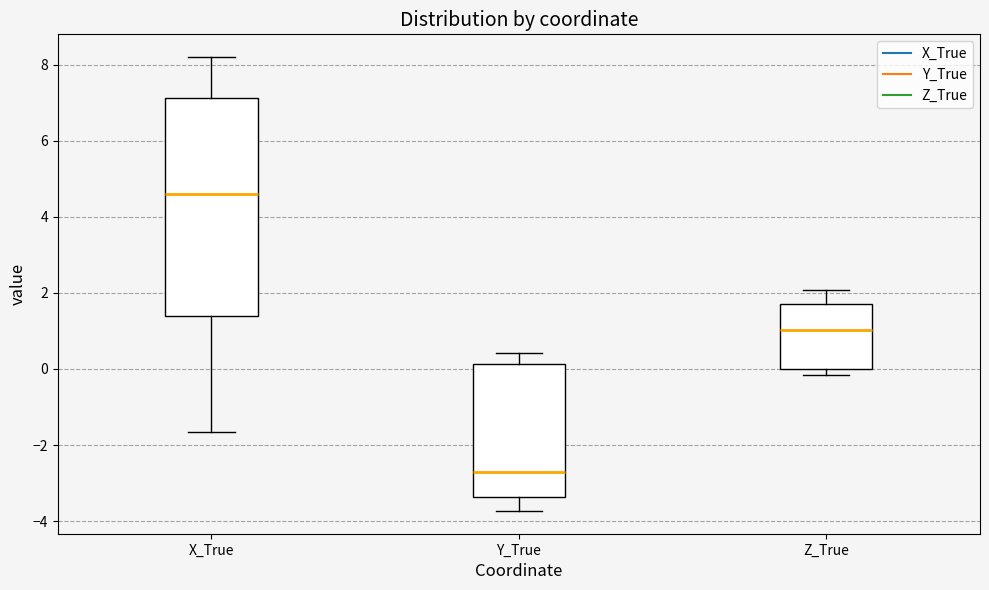

Reading left to right, transcribe this box plot: for each box, give where its median line is, the range the box spans, and where its two whiskers end, as read against the y-axis. The values are not printed on the chart, so give them approximately, as read against the axis.

X_True: median 4.6, box 1.4 to 7.2, whiskers -1.6 to 8.2
Y_True: median -2.8, box -3.4 to 0.2, whiskers -3.8 to 0.4
Z_True: median 1.0, box 0.0 to 1.8, whiskers -0.2 to 2.0